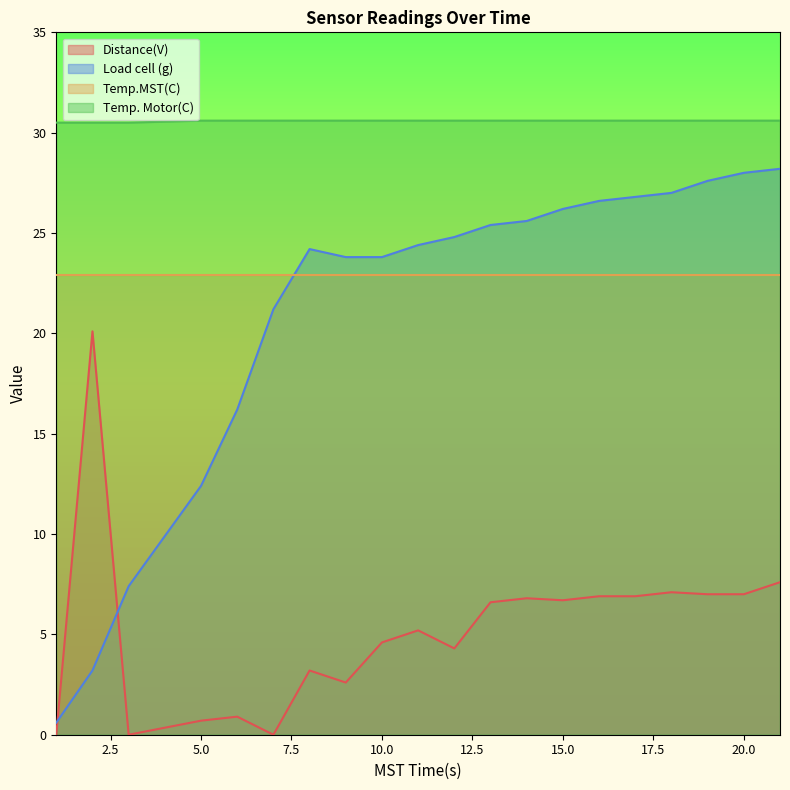

At 5.0, list the series in order from smallest to largest.

Distance(V), Load cell (g), Temp.MST(C), Temp. Motor(C)